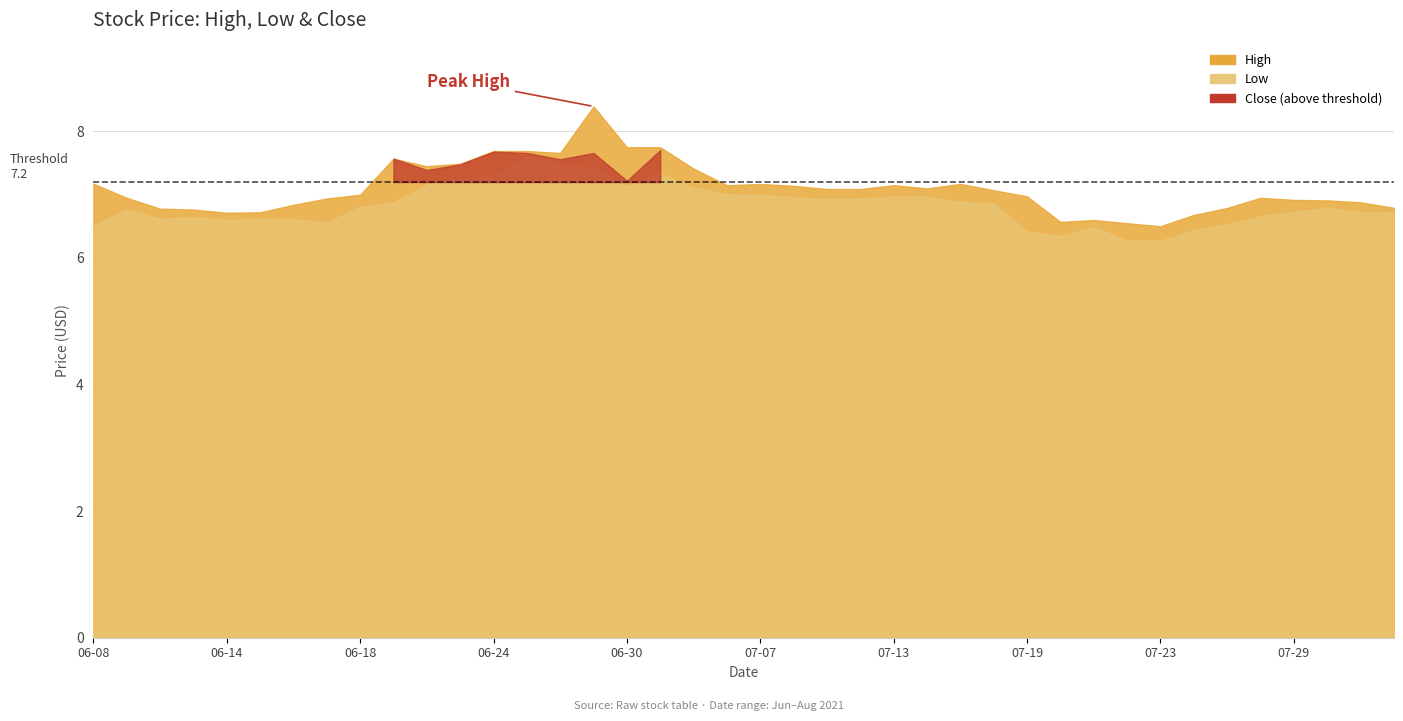

What is the minimum value shown in the chart?

6.3